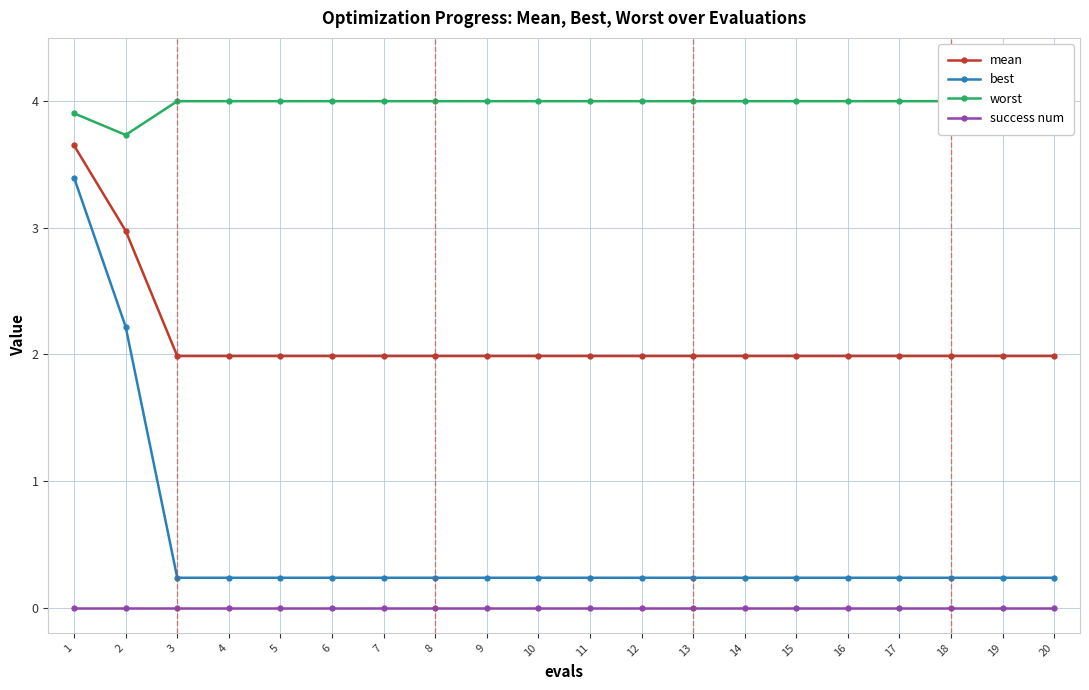

What is the total value across all series at 6?

6.2